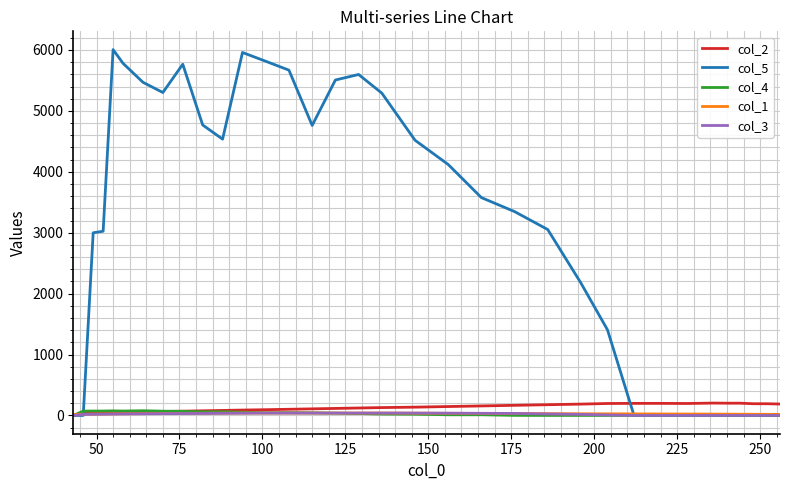

Which series has the widest spread of values?

col_5